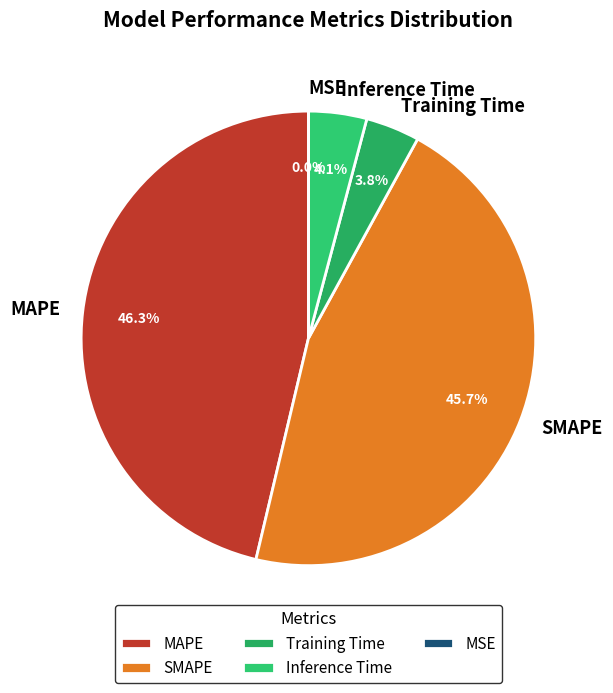

What is the largest slice in the pie chart?

MAPE